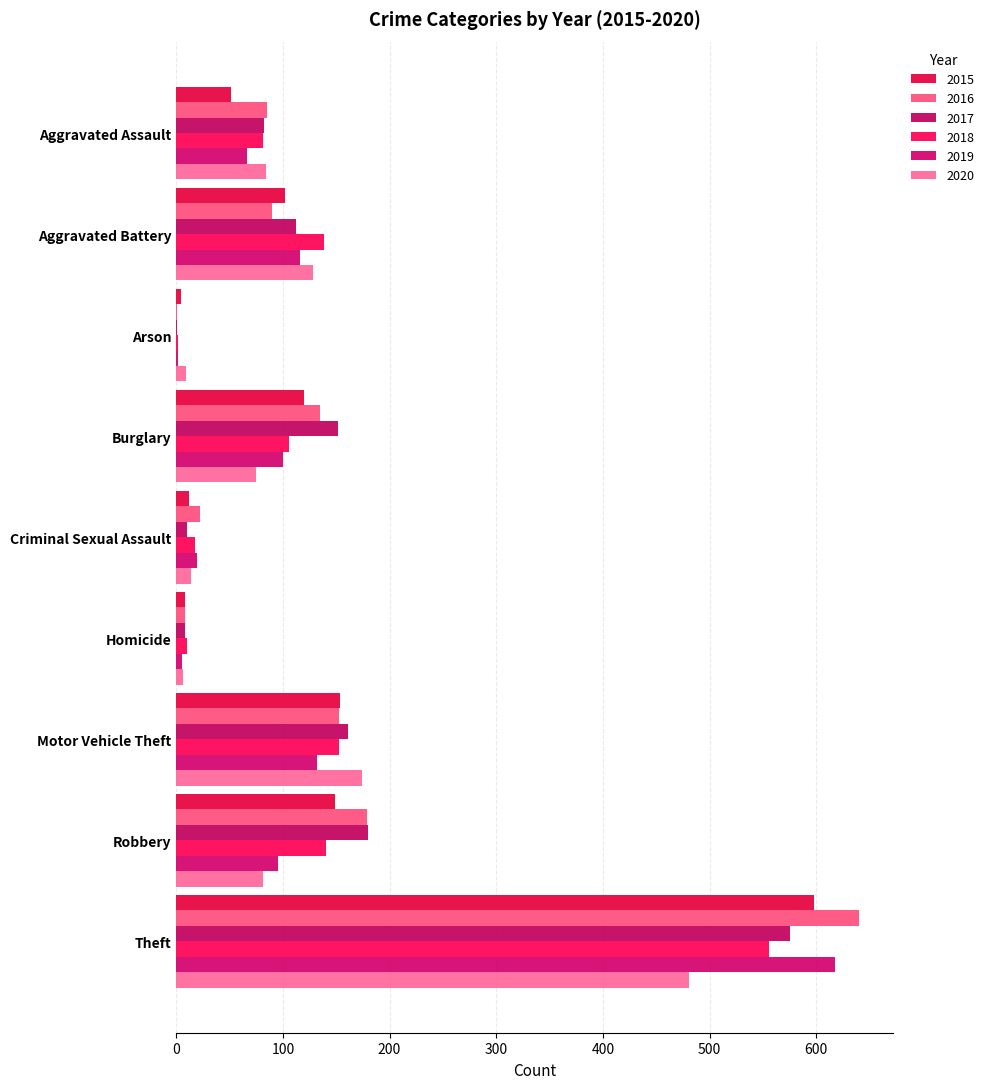

How many data points does each series have?

9